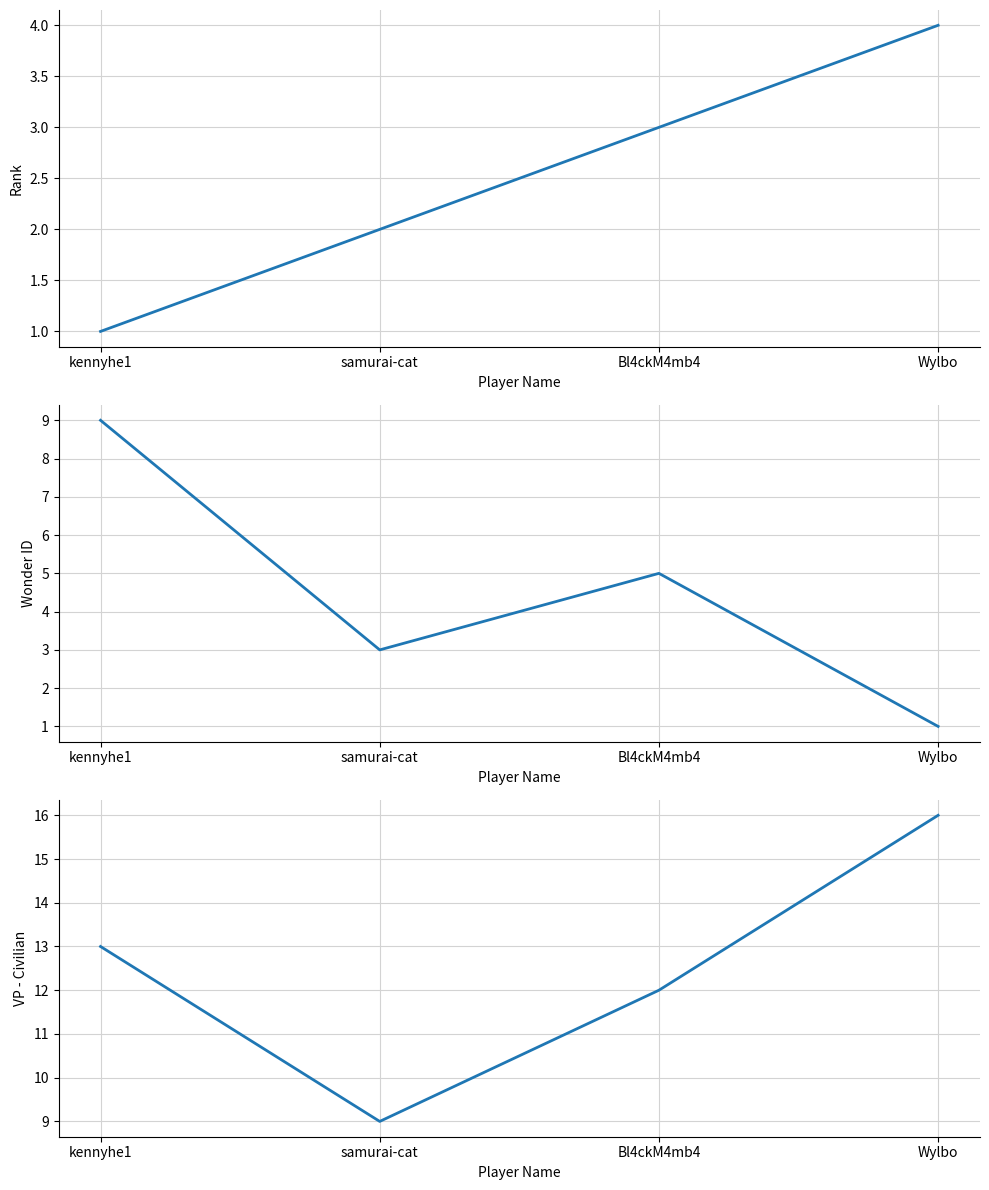

Rank the series at Bl4ckM4mb4 from lowest to highest value.

Rank, Wonder ID, VP - Civilian